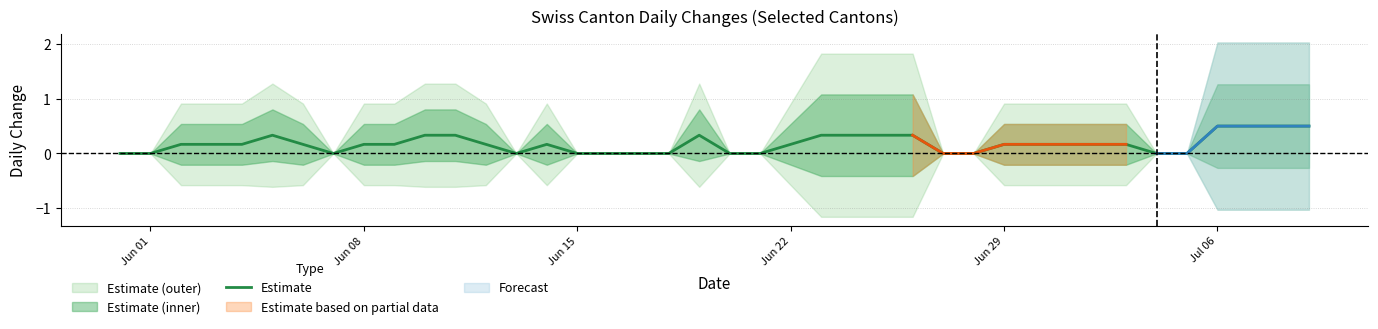

How many lines are shown in the chart?

1